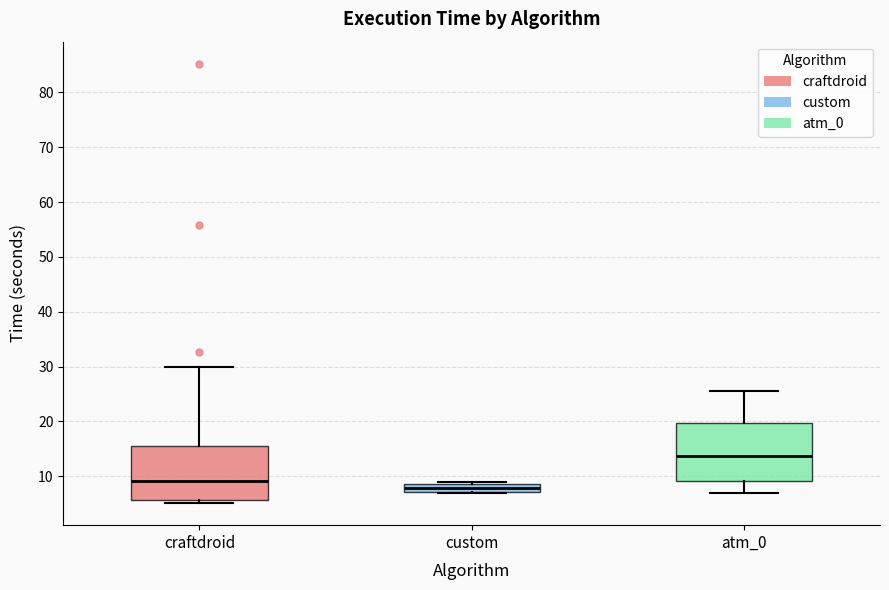

Where does the median line of the box for custom sit on the y-axis? The values are not printed on the chart, so give them approximately, as read against the axis.

8